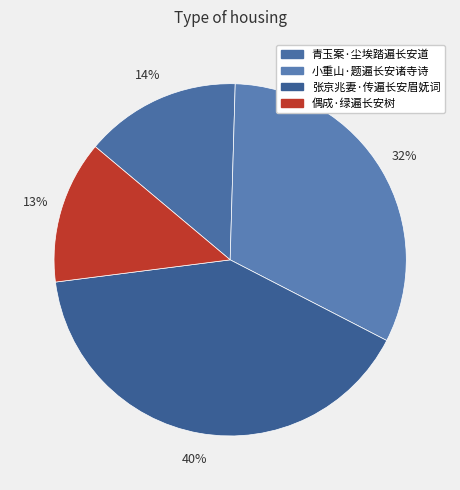

Does any single category account for the majority?

No